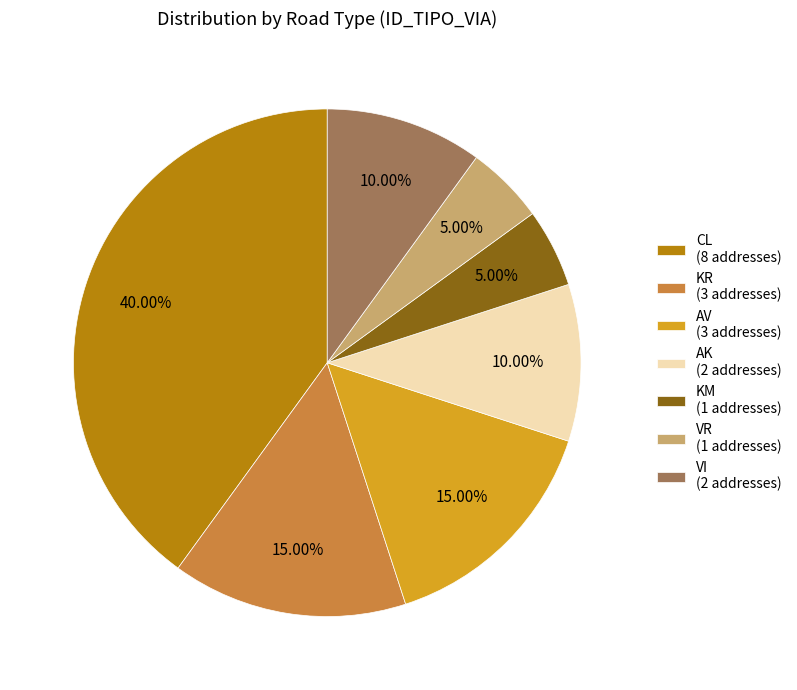

True or false: AK accounts for 2% of the total.

False